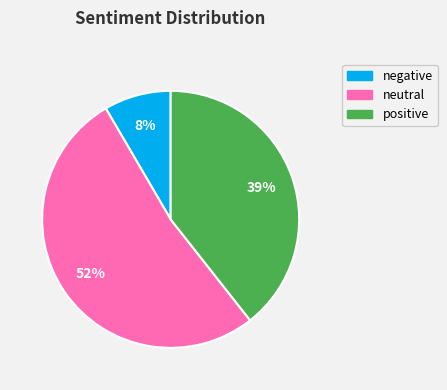

Count the number of slices in the pie.

3